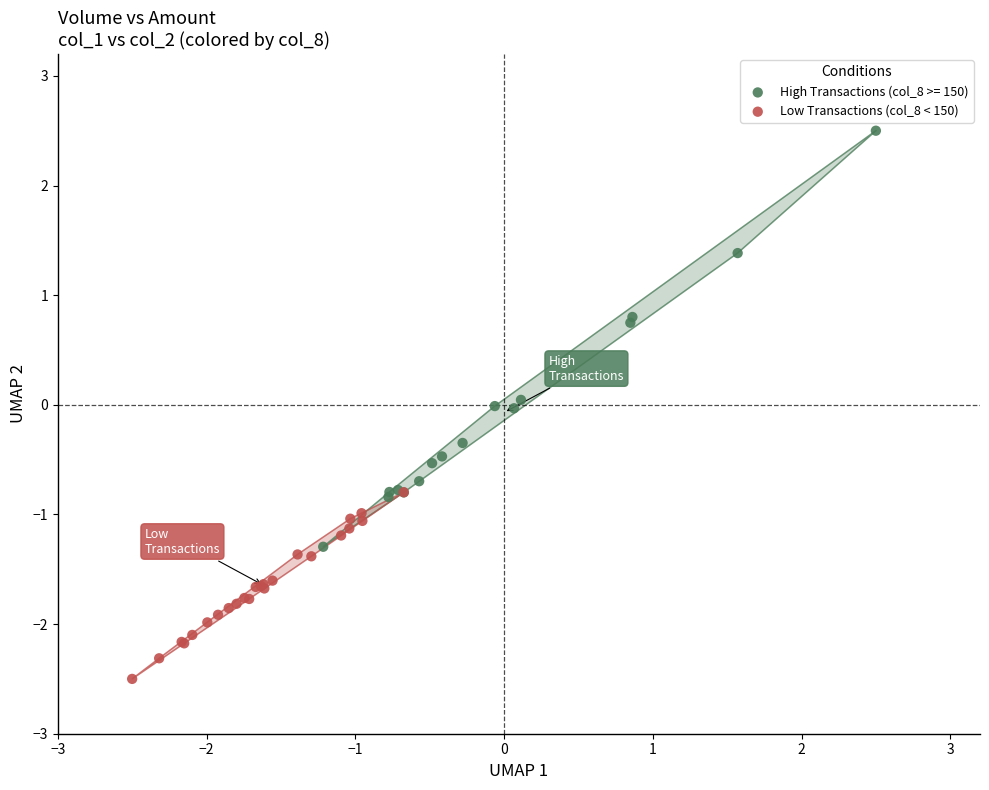

Which series has the widest spread of Y values?

High Transactions (col_8 >= 150)